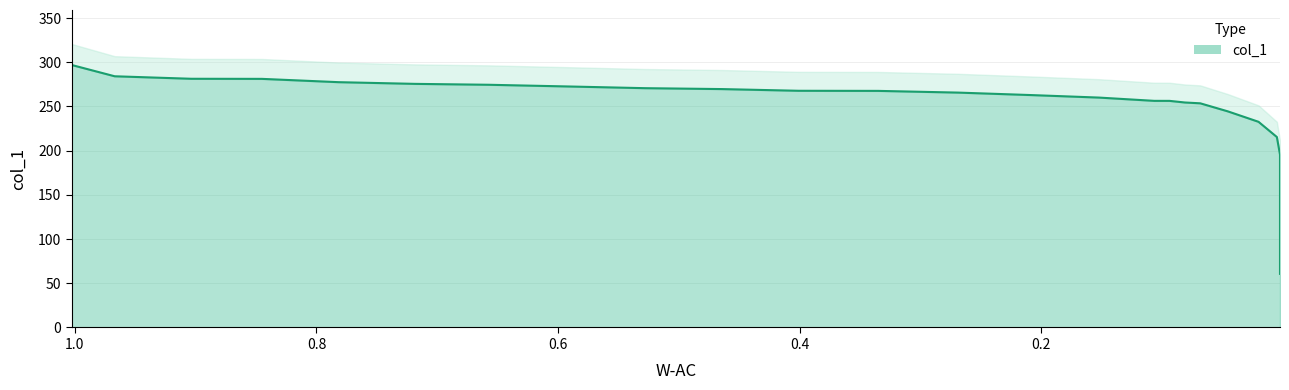

Rank the categories by value from highest to lowest.

1.0025, 0.967, 0.9036, 0.8452, 0.7817, 0.7183, 0.6574, 0.5914, 0.5279, 0.4645, 0.401, 0.335, 0.269, 0.2081, 0.1523, 0.1066, 0.0939, 0.0812, 0.0685, 0.0457, 0.0203, 0.0051, 0.0025, 0.0025, 0.0025, 0.0025, 0.0025